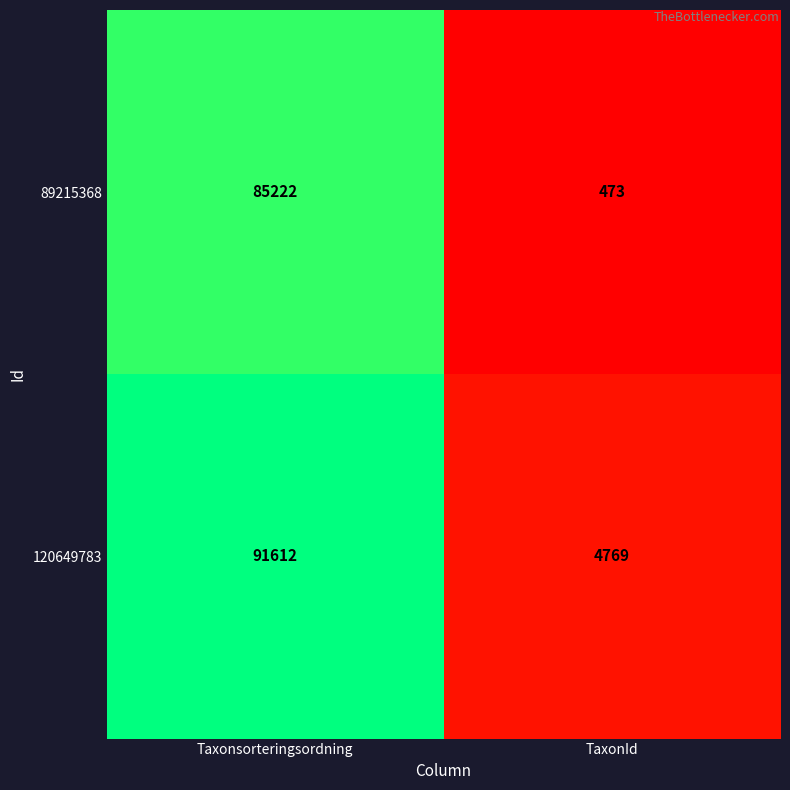

What is the difference between the maximum and minimum values in the 89215368 series?

84749